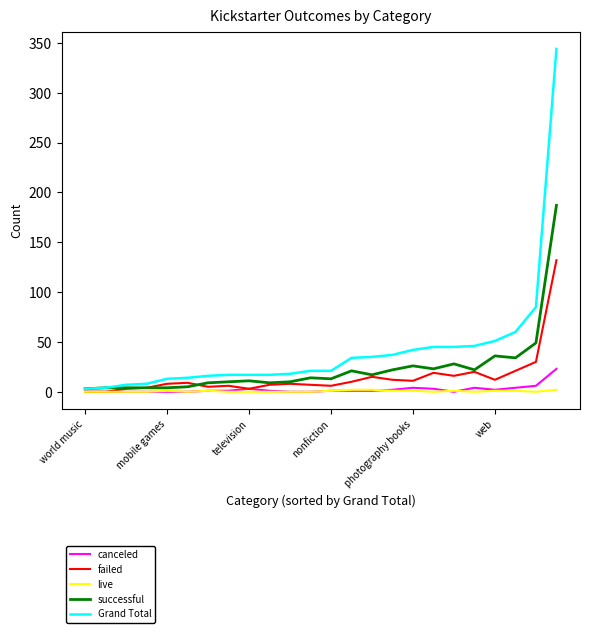

Rank the series by their maximum value, from highest to lowest.

Grand Total, successful, failed, canceled, live